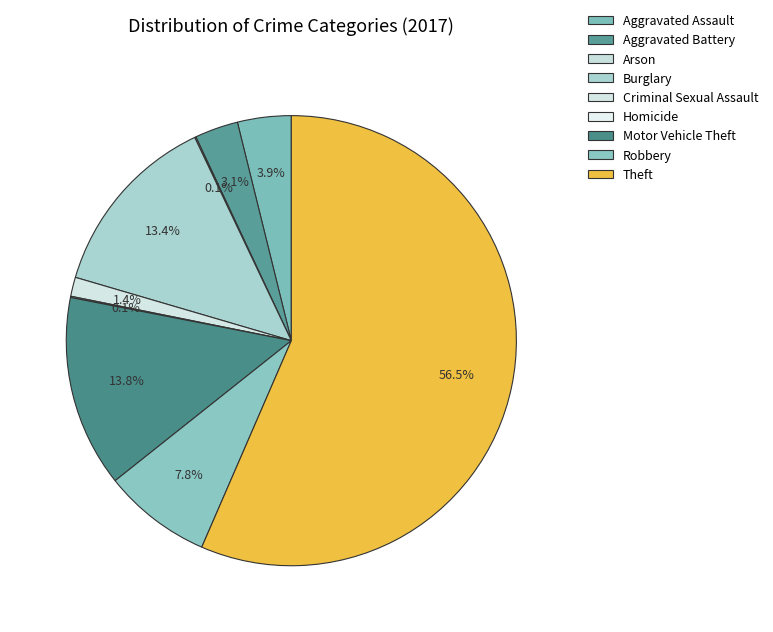

Rank the categories by value from highest to lowest.

Theft, Motor Vehicle Theft, Burglary, Robbery, Aggravated Assault, Aggravated Battery, Criminal Sexual Assault, Arson, Homicide